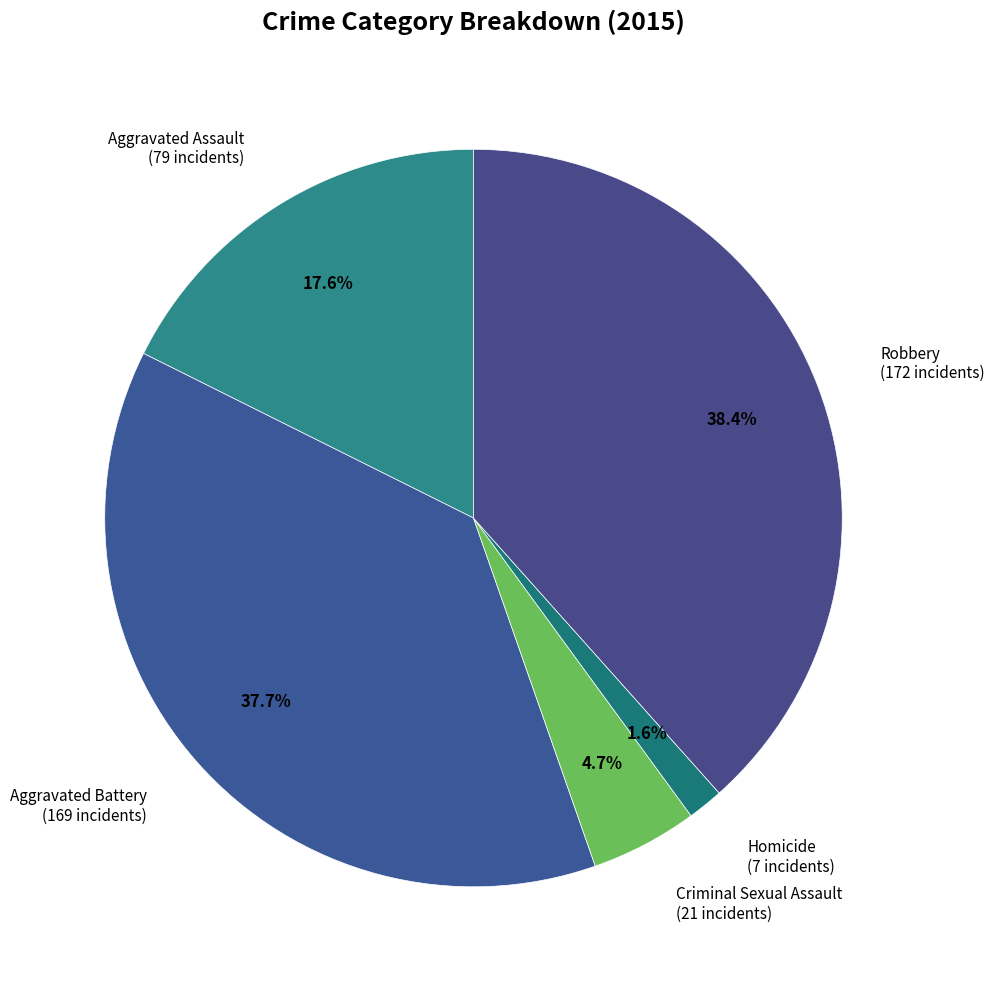

Which has a higher value, Aggravated Battery (169 incidents) or Aggravated Assault (79 incidents)?

Aggravated Battery (169 incidents)